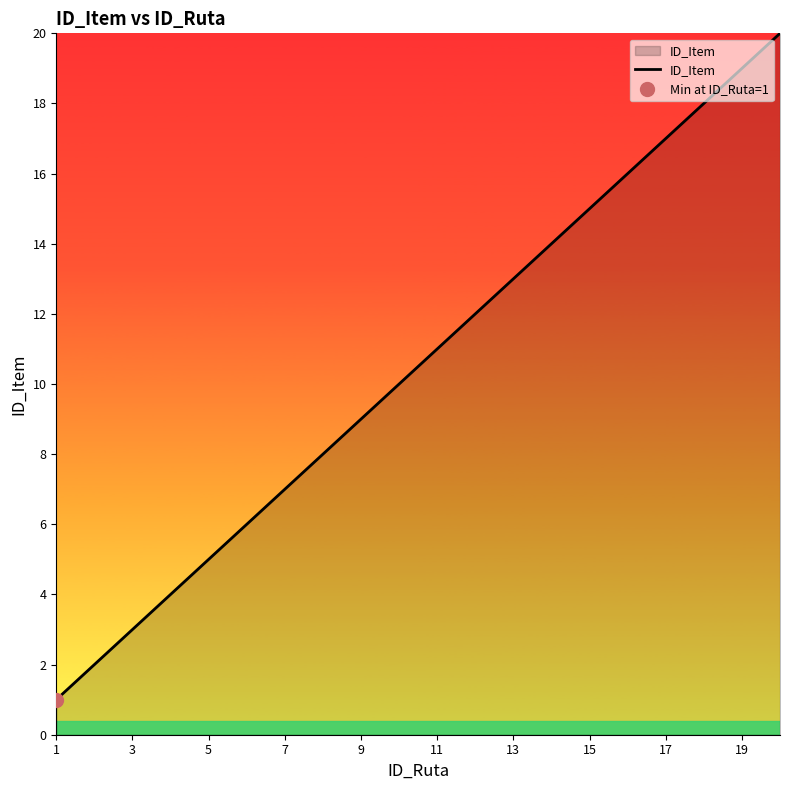

Reading right to left, what are all the values shown in this chart?

20	19	18	17	16	15	14	13	12	11	10	9	8	7	6	5	4	3	2	1